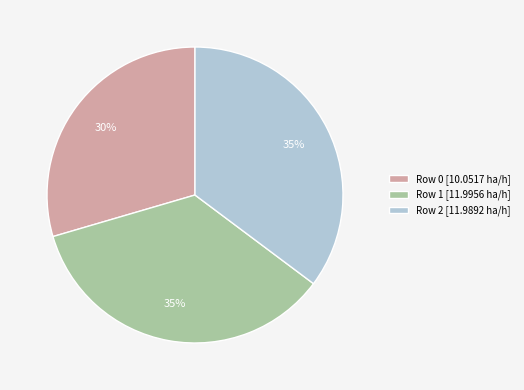

To the nearest percent, what portion does Row 1 represent?

35%